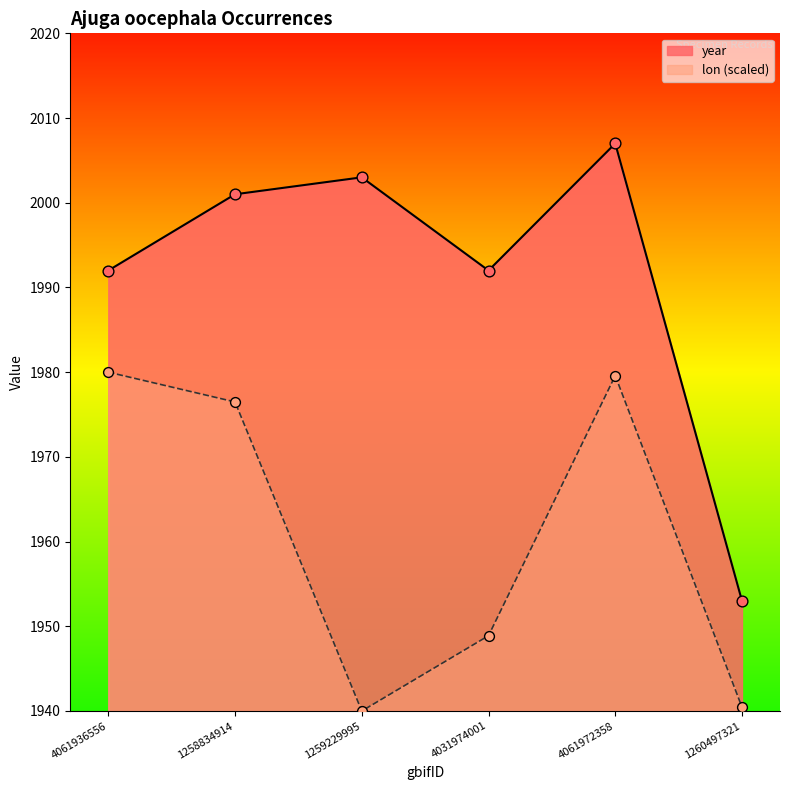

Which series has the widest spread of Y values?

year